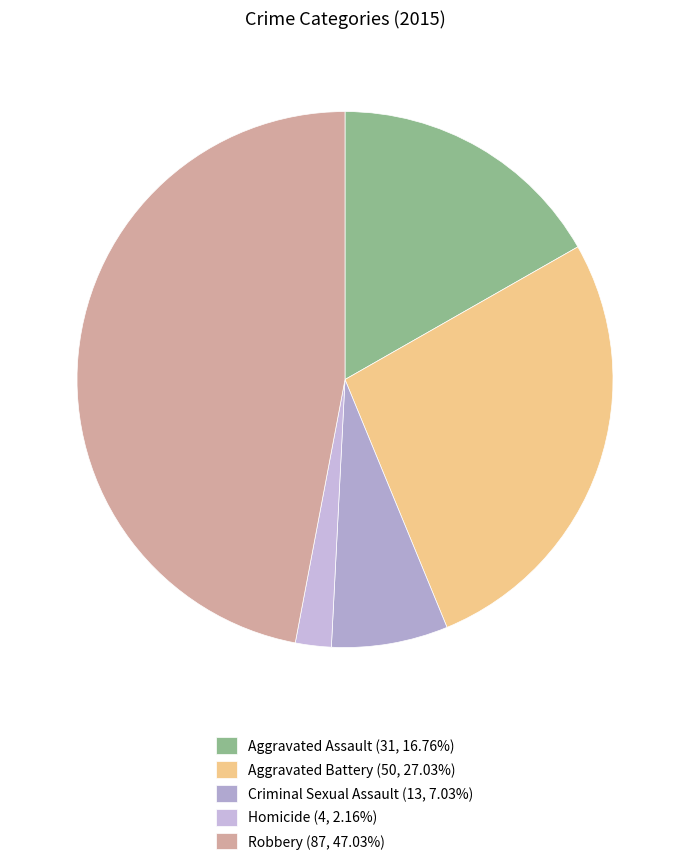

To the nearest percent, what portion does Aggravated Assault represent?

17%